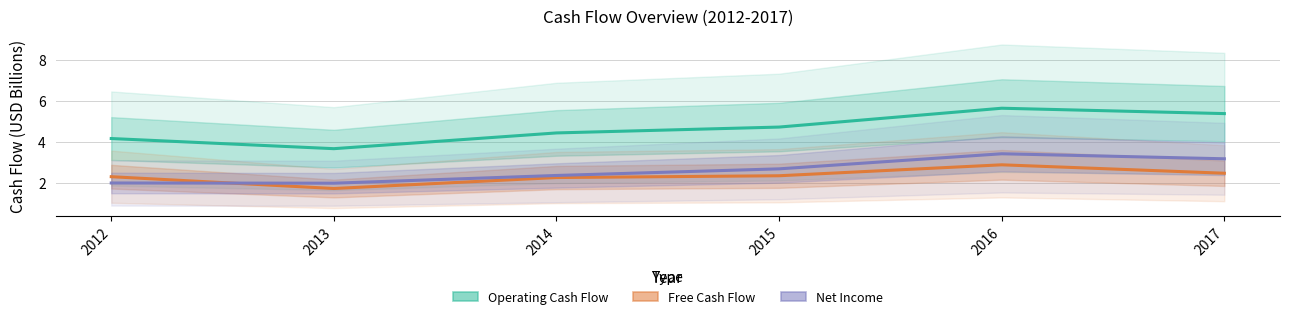

How many values in the Free Cash Flow series exceed 2?

5